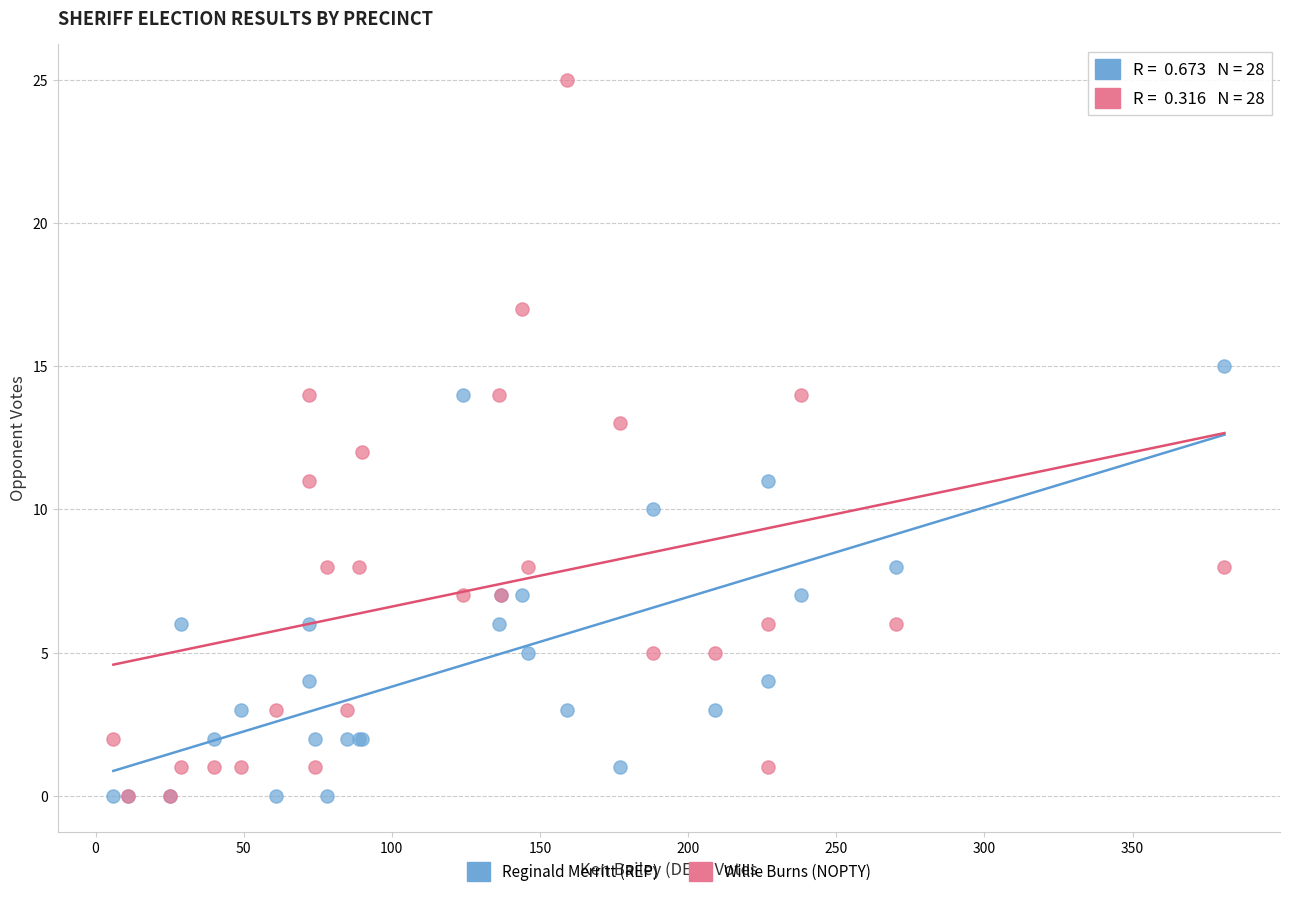

What are all the series names shown in the legend?

Reginald Merritt (REP), Willie Burns (NOPTY)